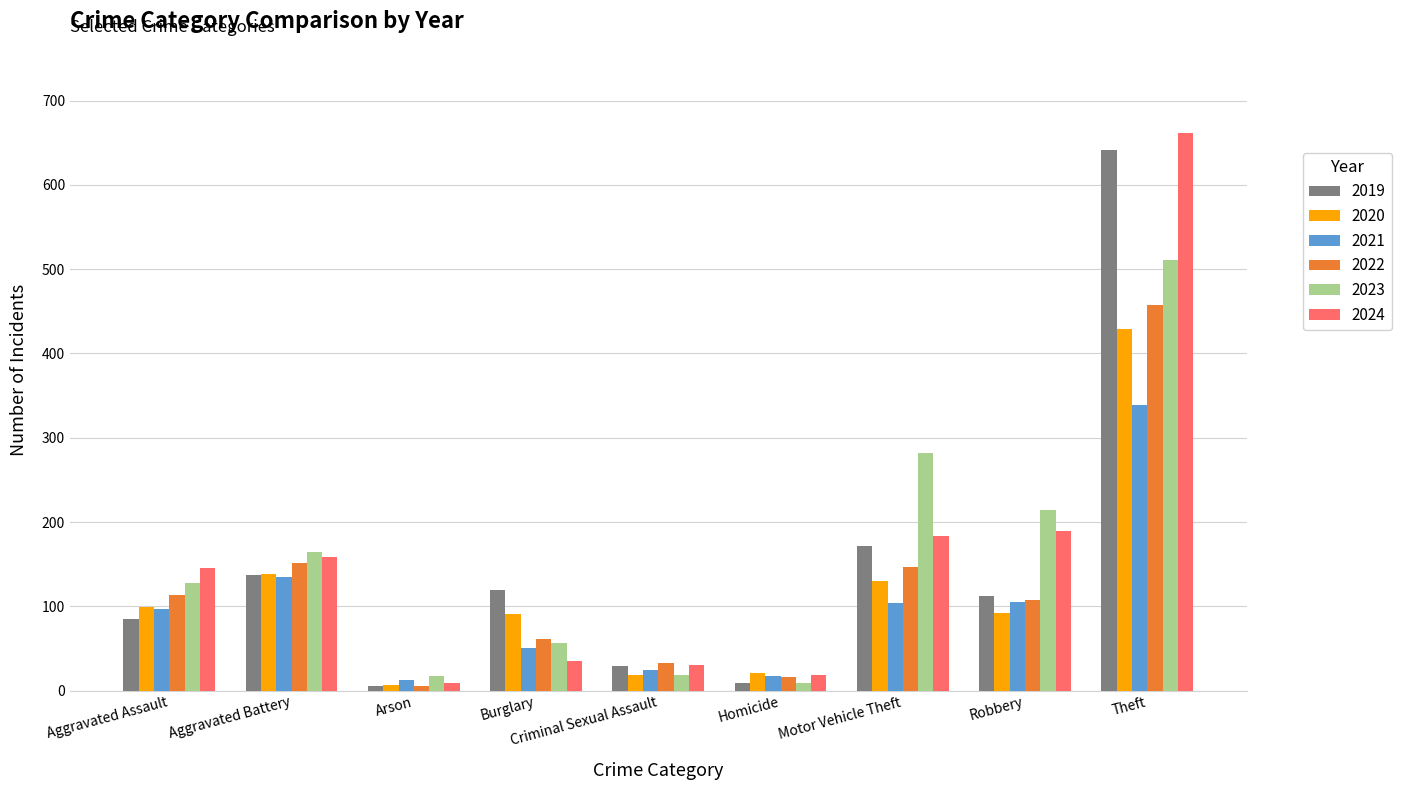

What is the sum of all 2022 values?

1093